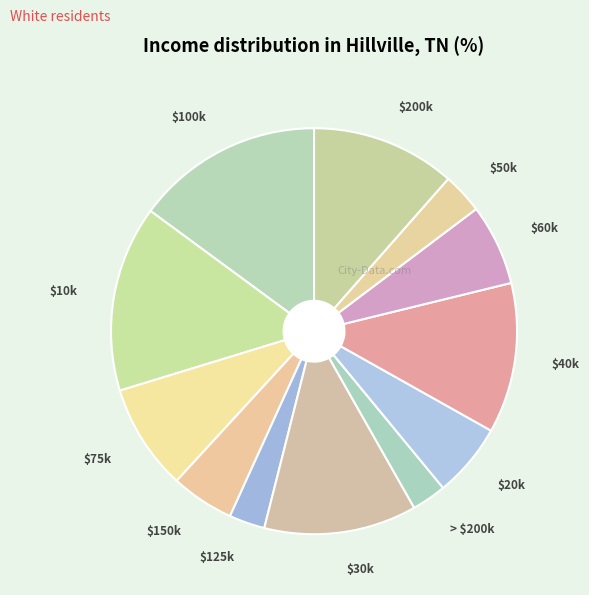

How many segments does this pie chart have?

12